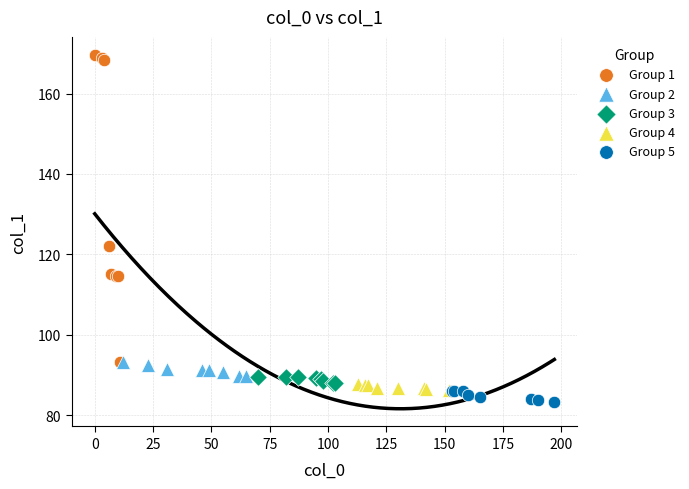

Which series has the widest spread of Y values?

Group 1